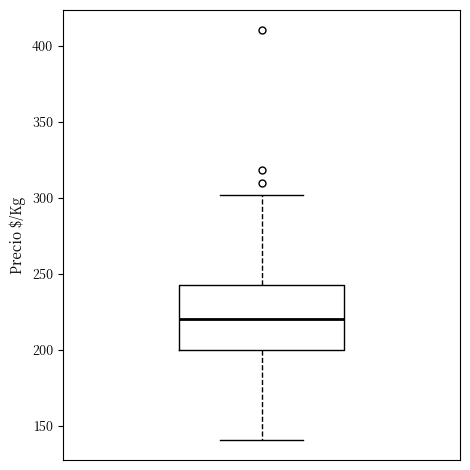

Where is the lower edge of the box on the y-axis? The values are not printed on the chart, so give them approximately, as read against the axis.

200